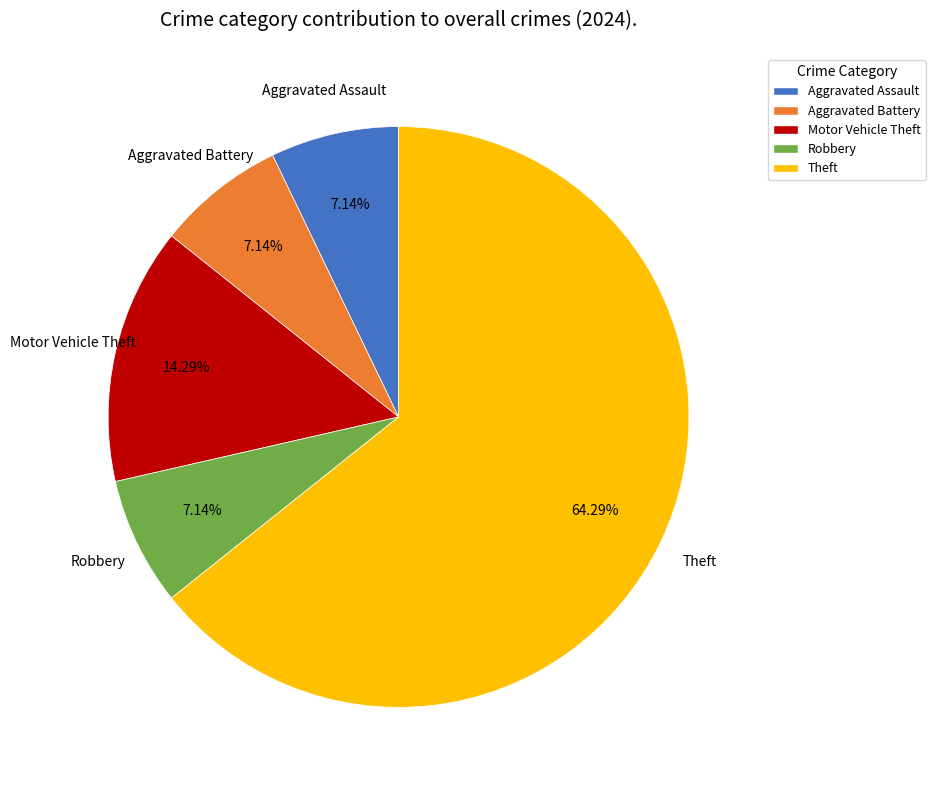

What percentage is the Robbery slice, to the nearest percent?

7%